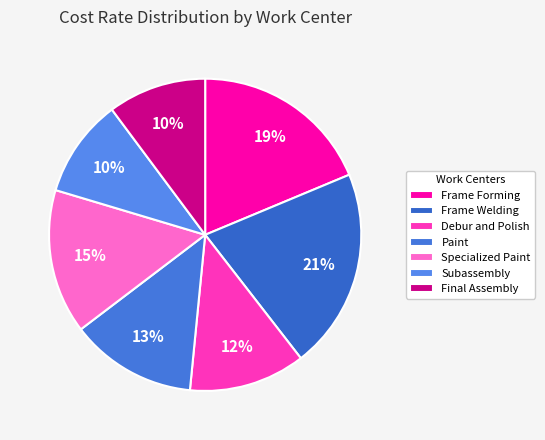

Between Final Assembly and Debur and Polish, which is larger?

Debur and Polish